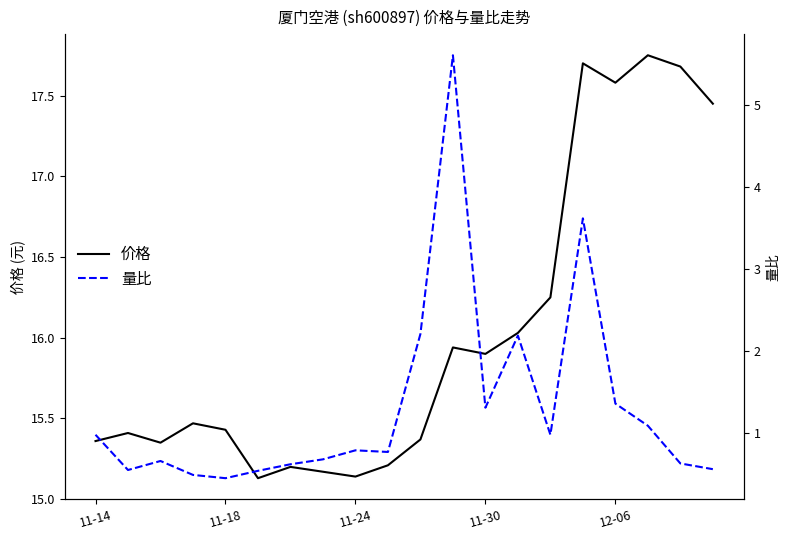

Between 13 and 17, which is larger?

17